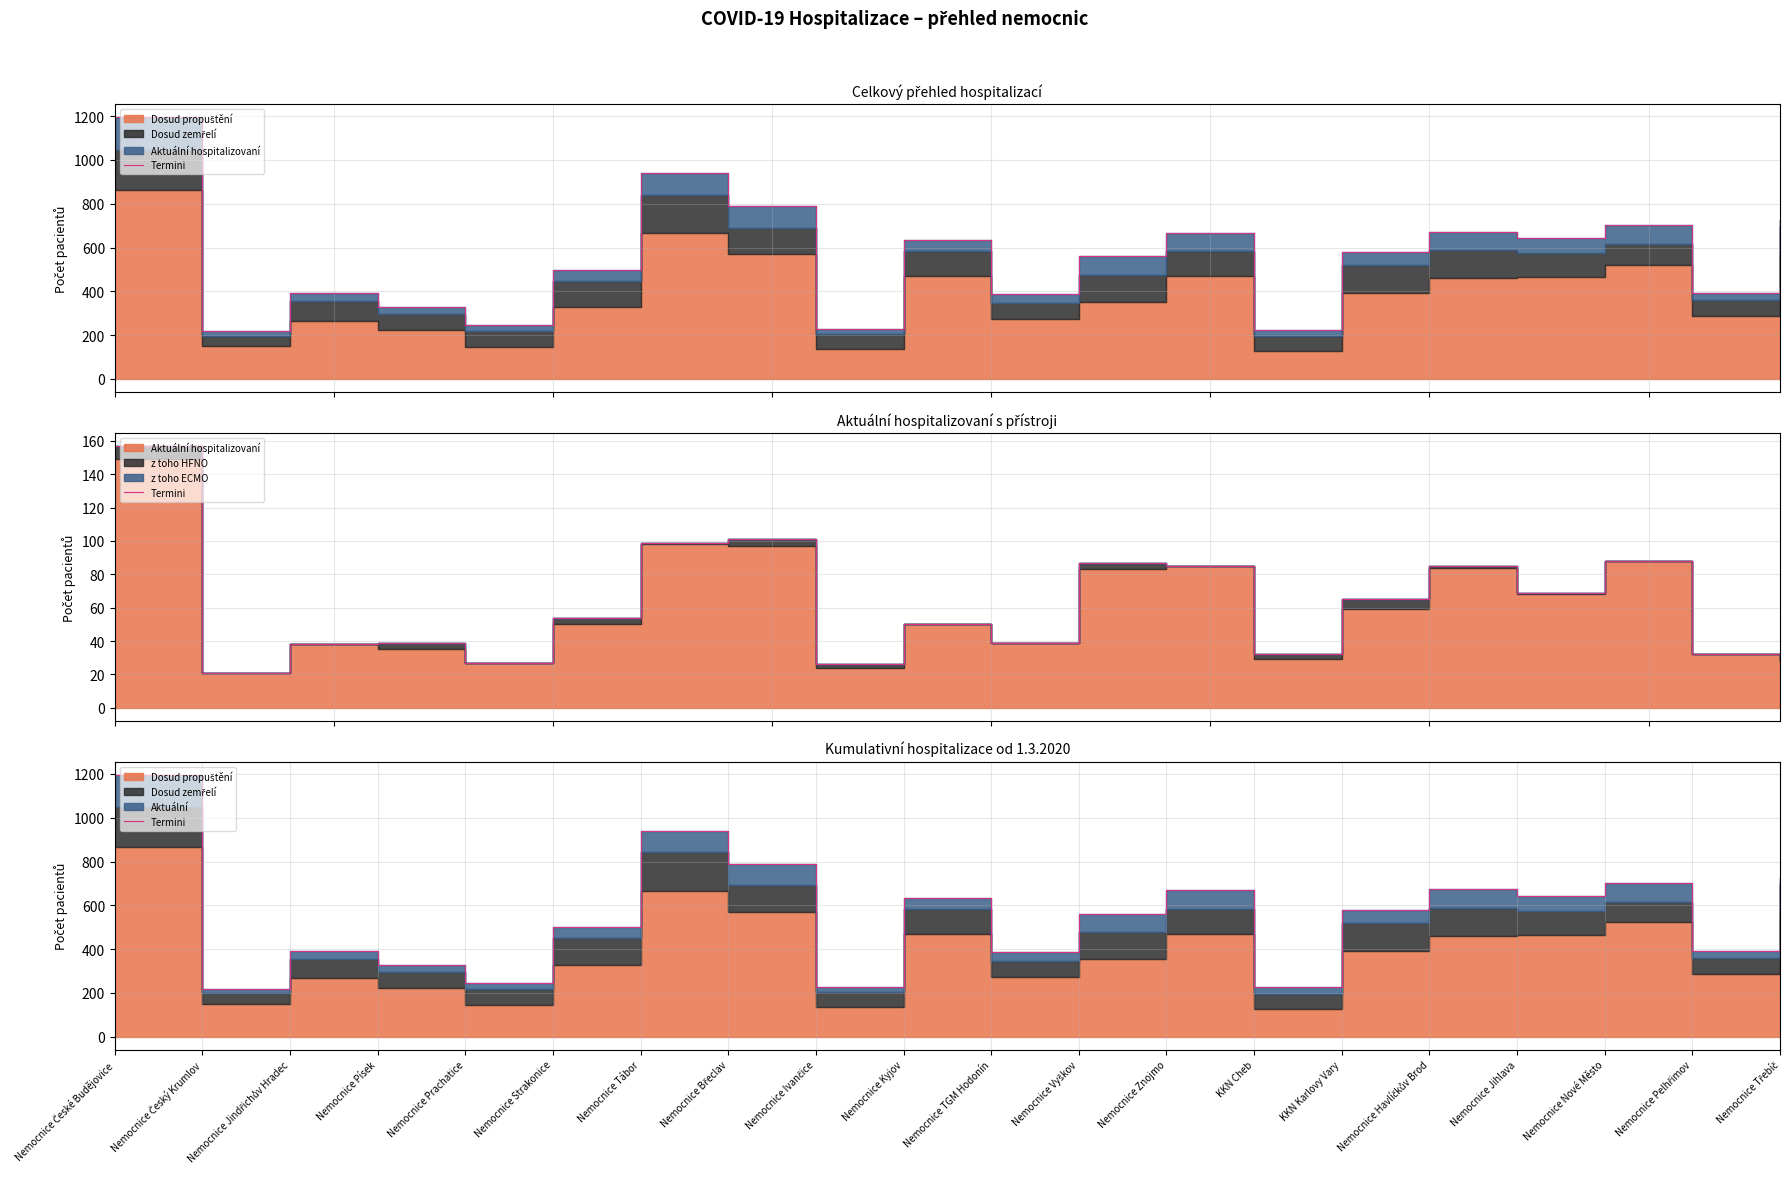

How many points are lower than both their immediate neighbors (excluding endpoints)?

7